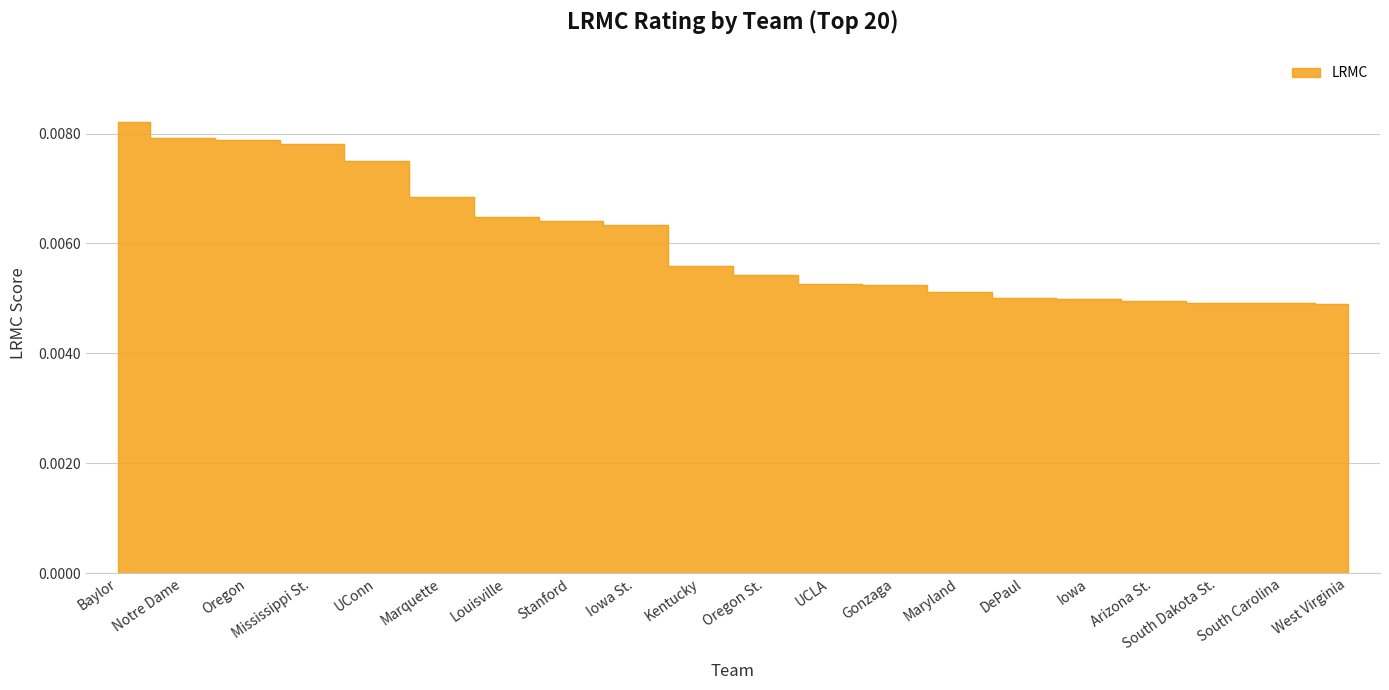

Is it true that the value at South Dakota St. is 0.0?

True